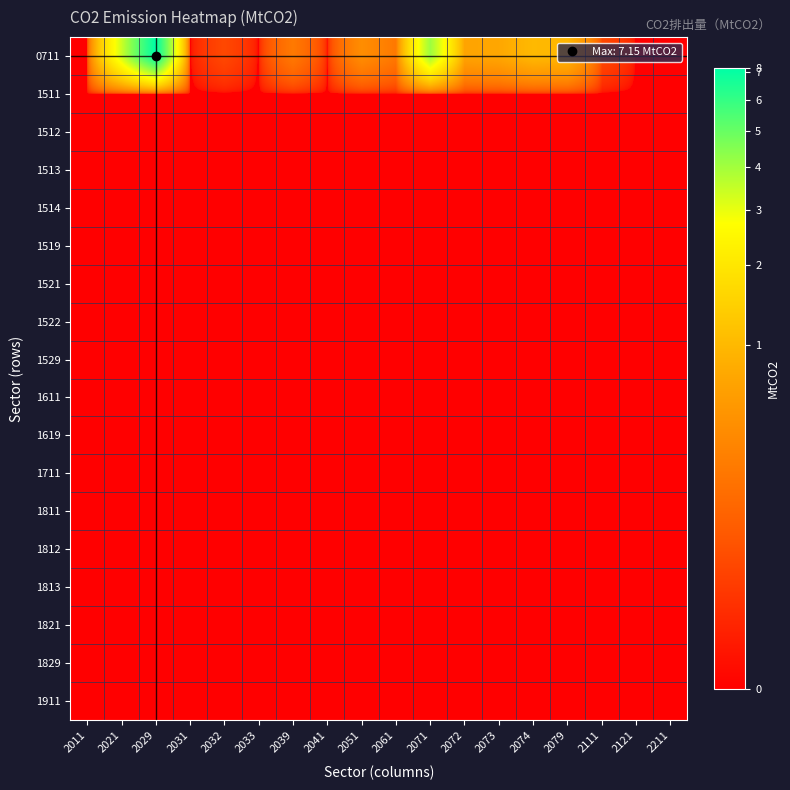

Rank the series at 2039 from highest to lowest value.

0711, 1511, 1512, 1513, 1514, 1519, 1521, 1522, 1529, 1611, 1619, 1711, 1811, 1812, 1813, 1821, 1829, 1911